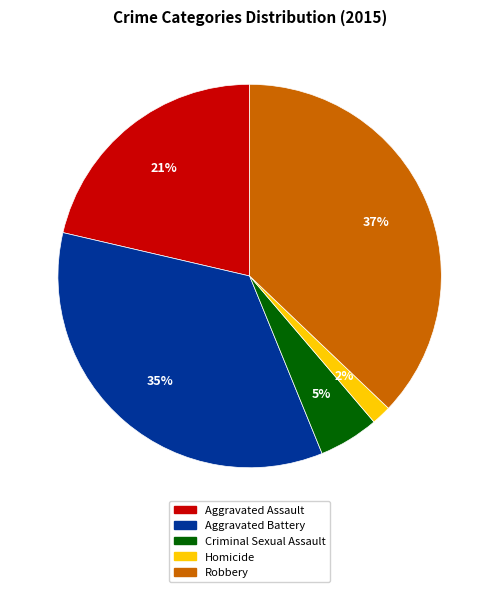

Is it true that Aggravated Battery is 30% of the pie?

False